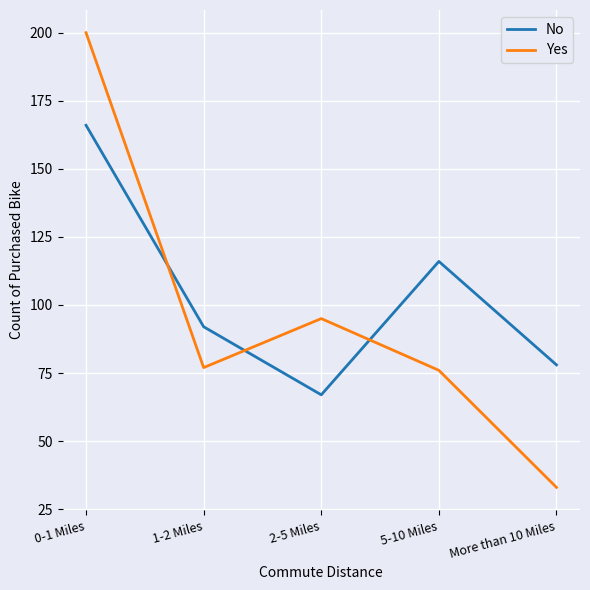

Is the value of Yes at 5-10 Miles greater than the value of No at 2-5 Miles?

Yes